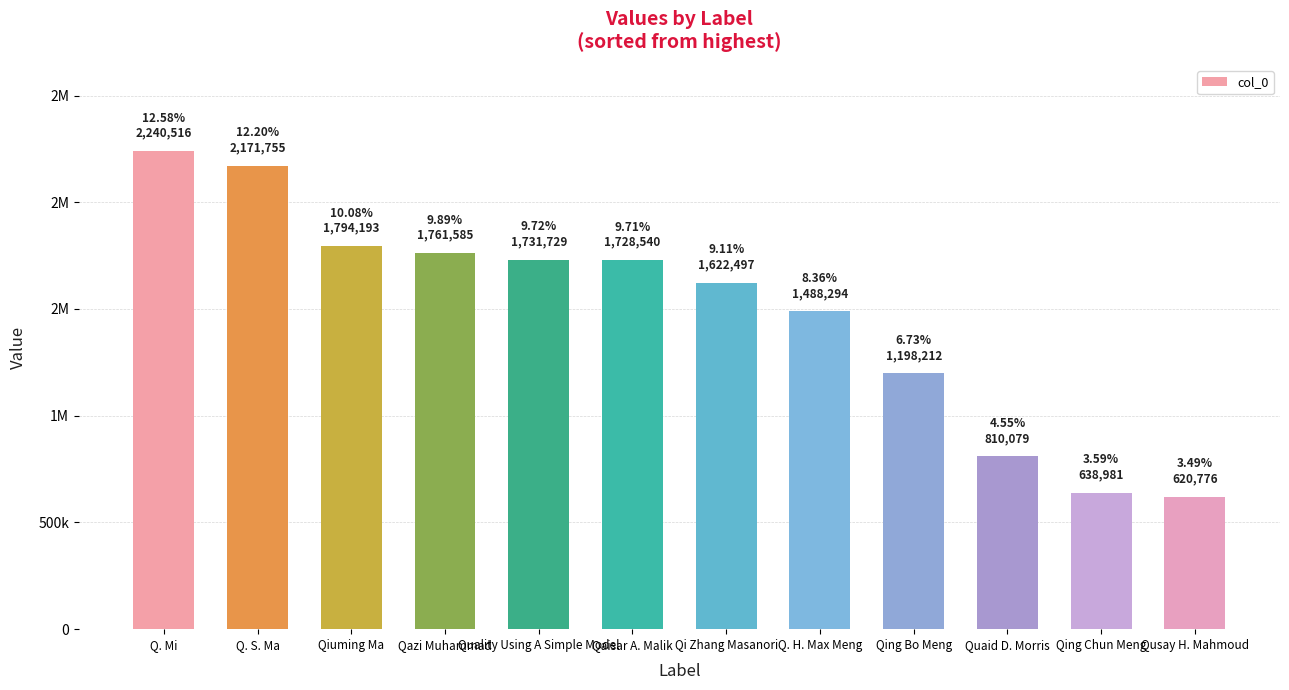

Where does the data first go above 1728540?

Q. Mi